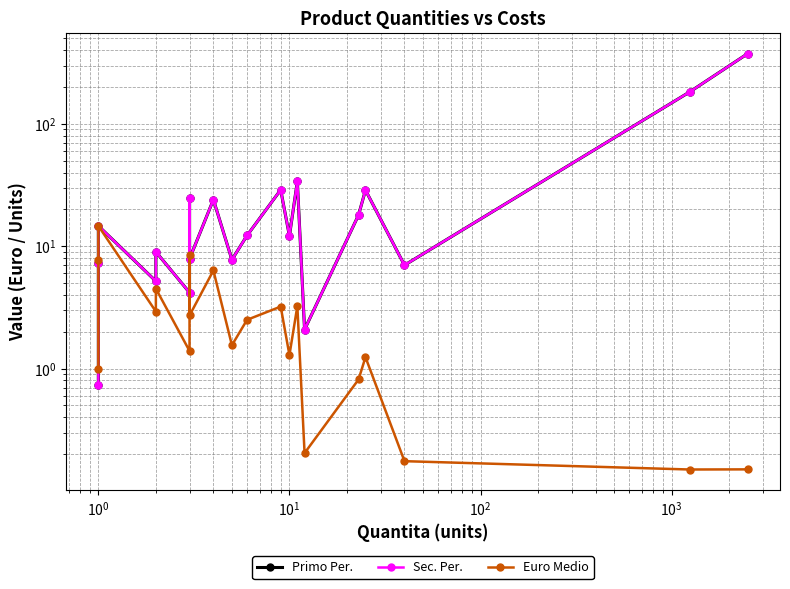

How many data points in Primo Per. are less than 12?

9